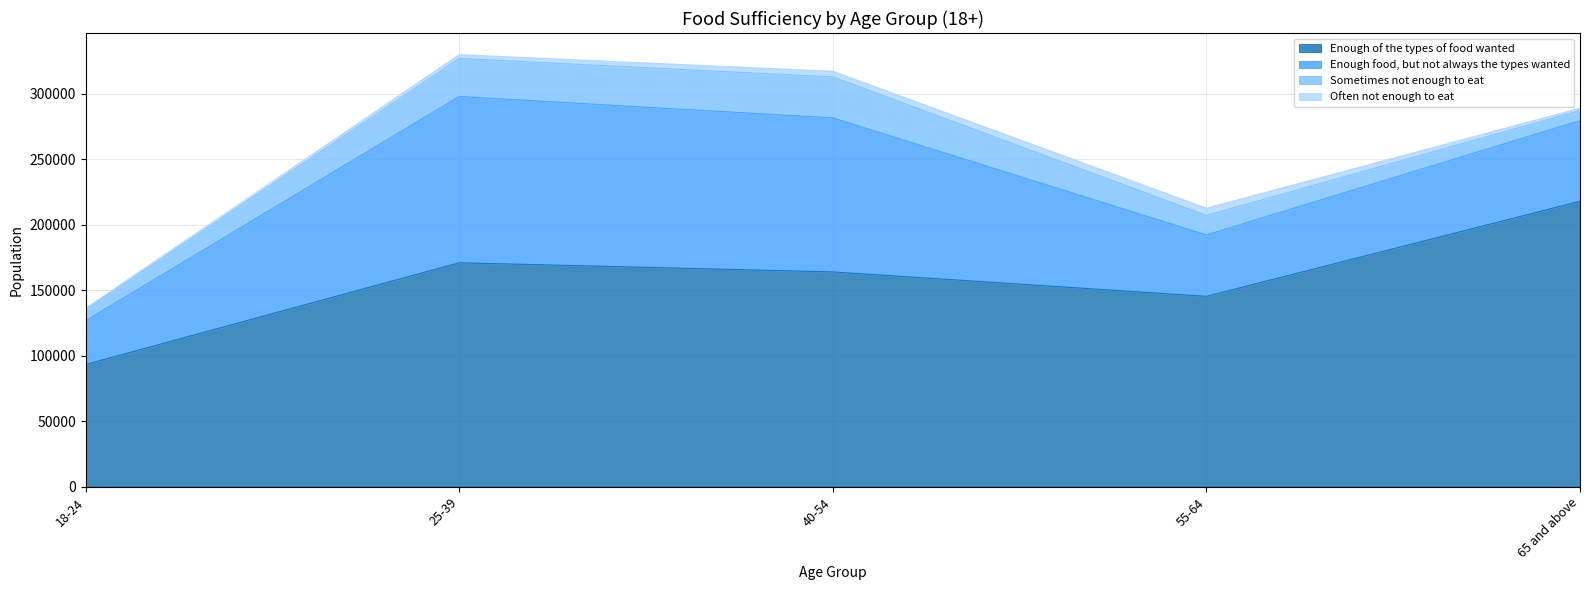

Reading left to right, extract all data points from this chart.

Enough of the types of food wanted: 18-24=93418	25-39=171080	40-54=164089	55-64=145450	65 and above=218056
Enough food, but not always the types wanted: 18-24=33464	25-39=126970	40-54=117594	55-64=46860	65 and above=61565
Sometimes not enough to eat: 18-24=8377	25-39=29030	40-54=31322	55-64=14873	65 and above=7702
Often not enough to eat: 18-24=1193	25-39=2922	40-54=4269	55-64=5527	65 and above=1768